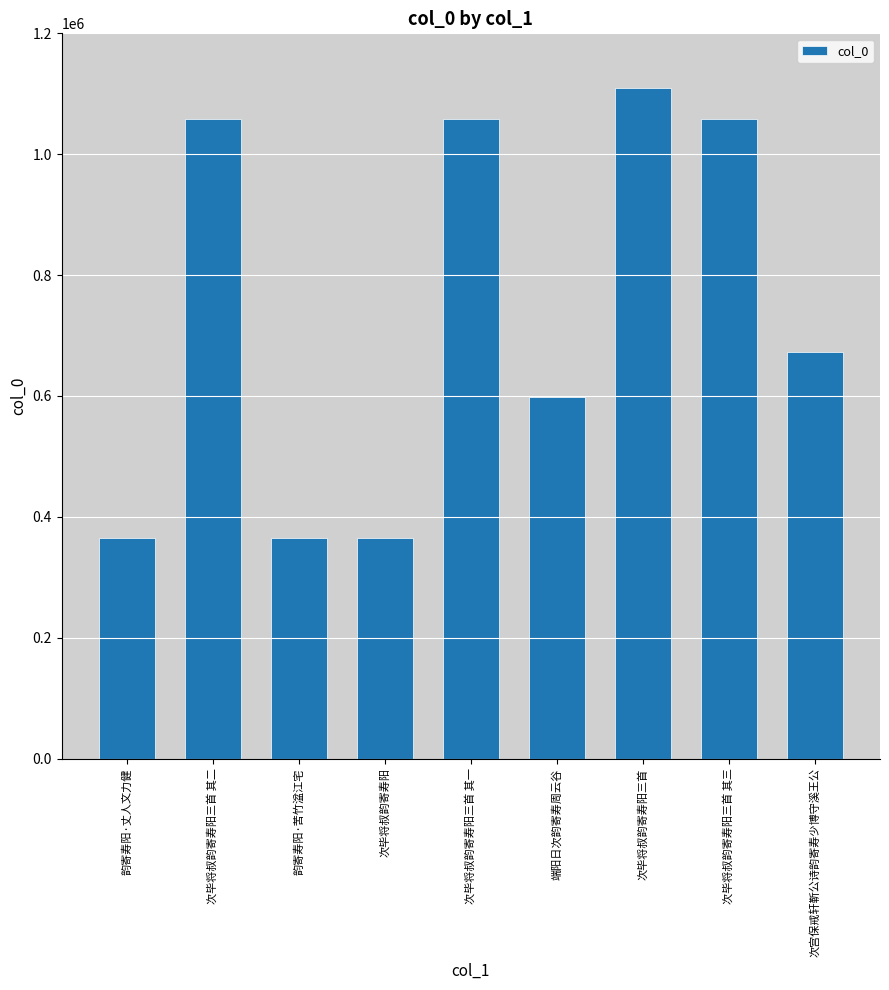

What is the value of the 1st bar from the left?

365186